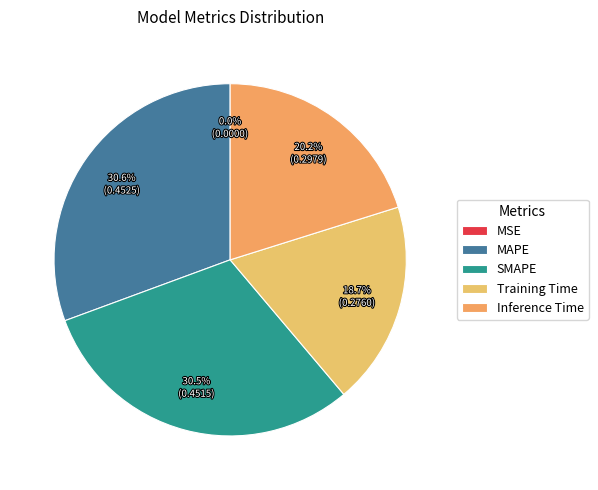

To the nearest percent, what is the average slice percentage?

20%